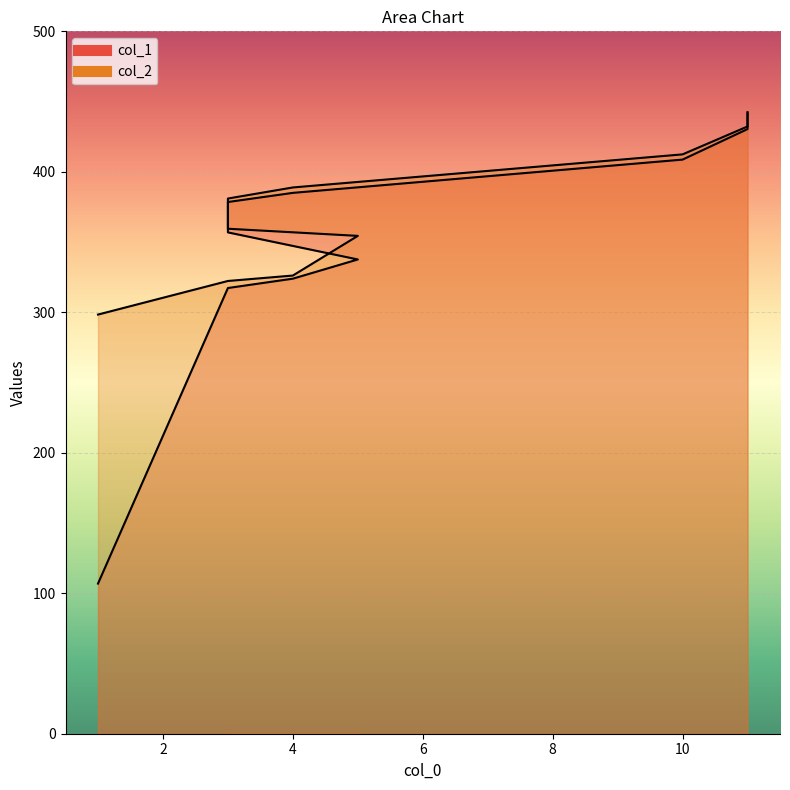

What is the maximum value shown in the chart?

442.5